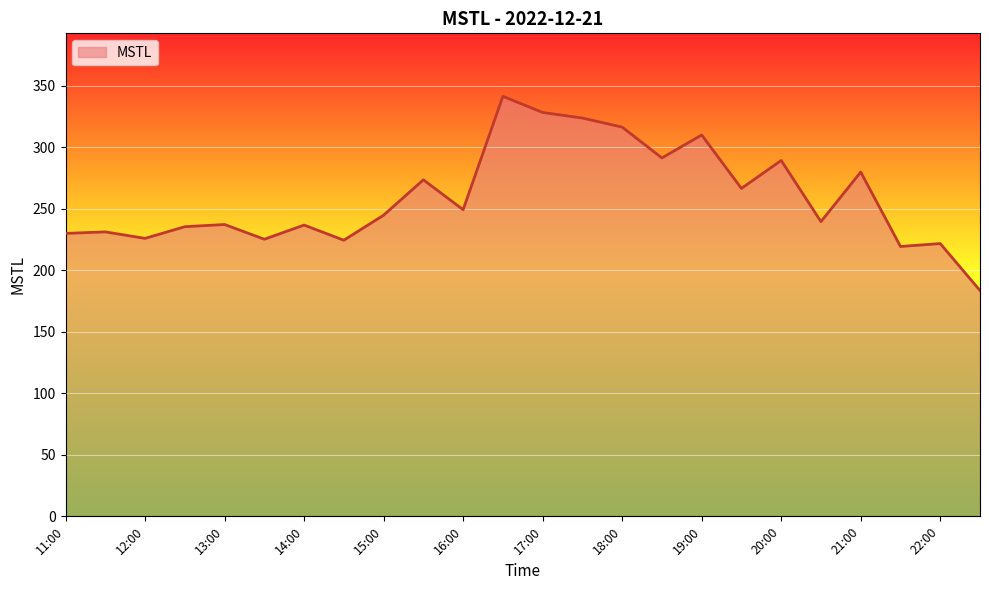

What is the maximum value shown in the chart?

341.2